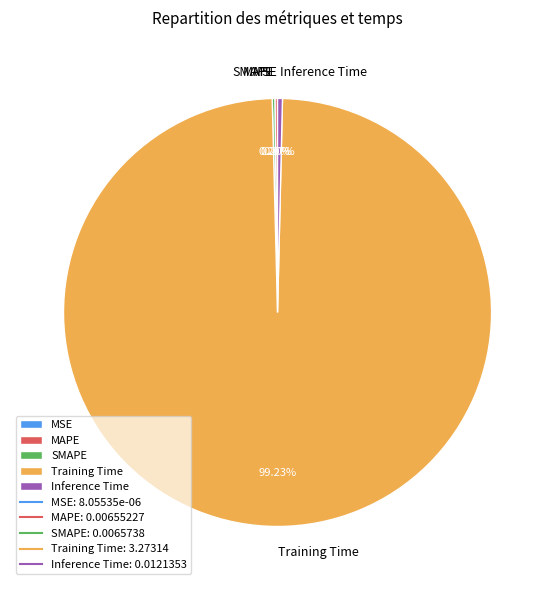

Do Inference Time and Training Time together represent more than half of the pie?

Yes